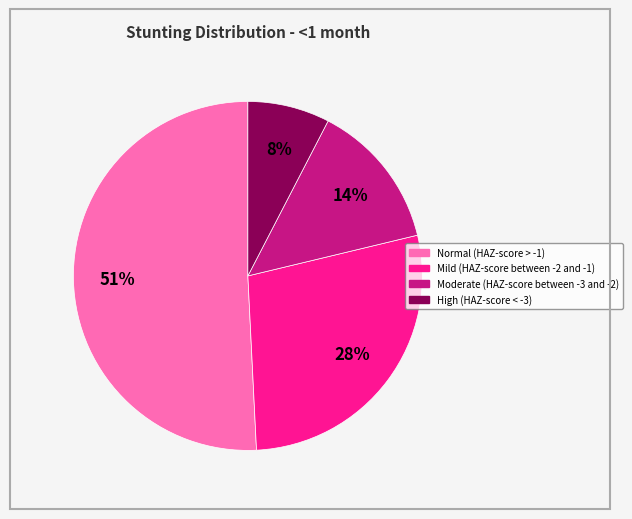

Which slice is the largest?

Normal (HAZ-score > -1)